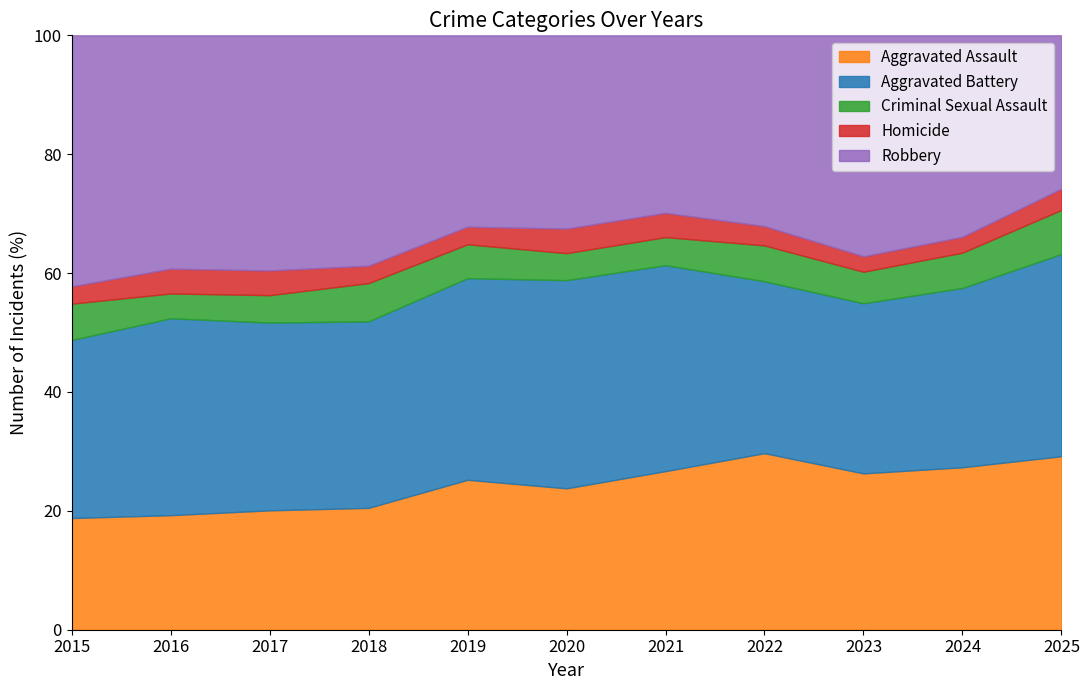

What is the maximum value for Aggravated Assault?

29.7